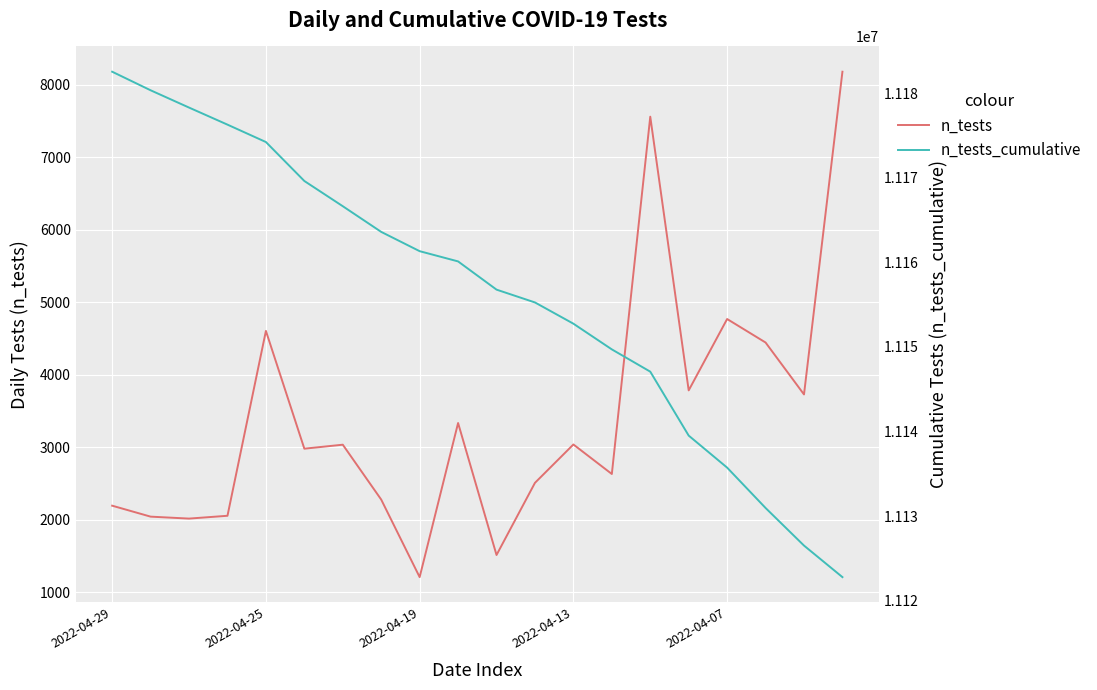

Which series has the widest spread of values?

n_tests_cumulative